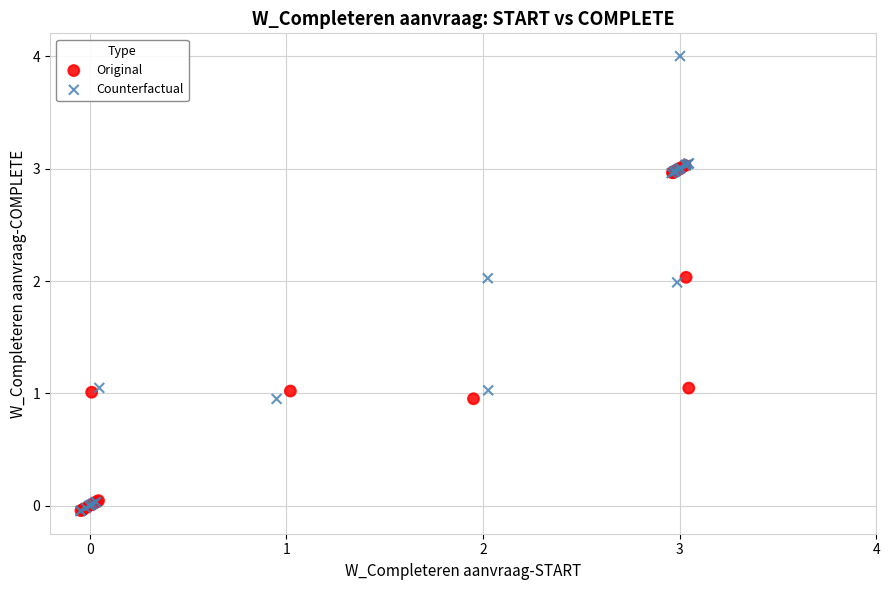

Which series has the widest spread of Y values?

Counterfactual